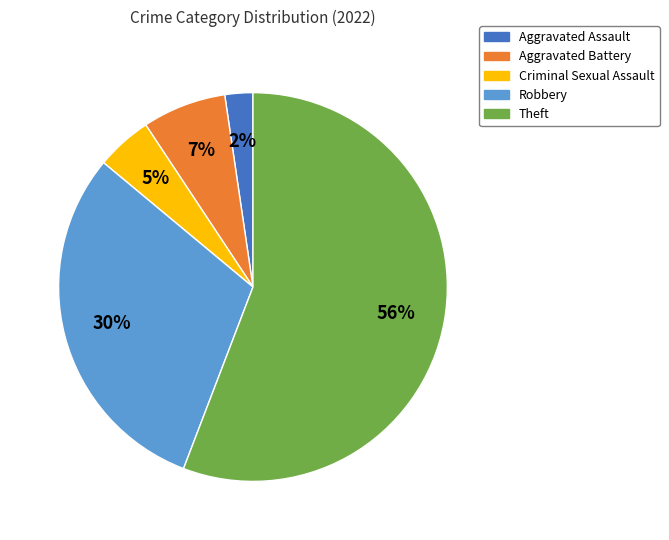

To the nearest percent, what percentage of the pie is Aggravated Assault?

2%